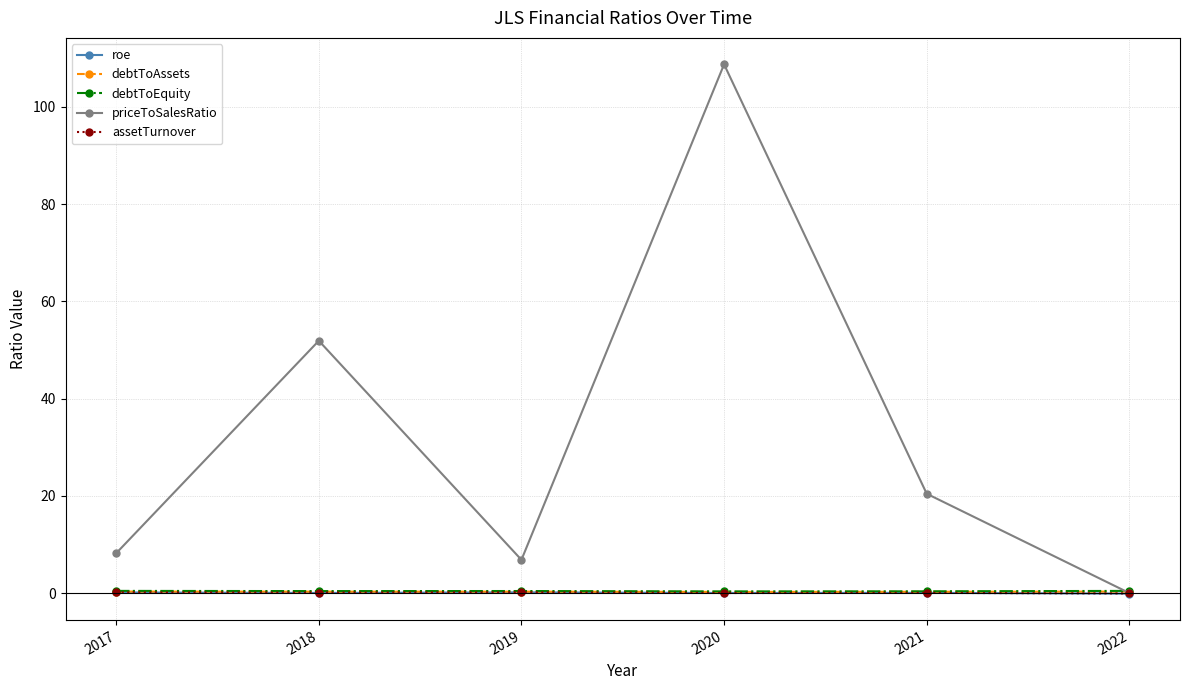

True or false: priceToSalesRatio has more than 2 interior local peaks.

False